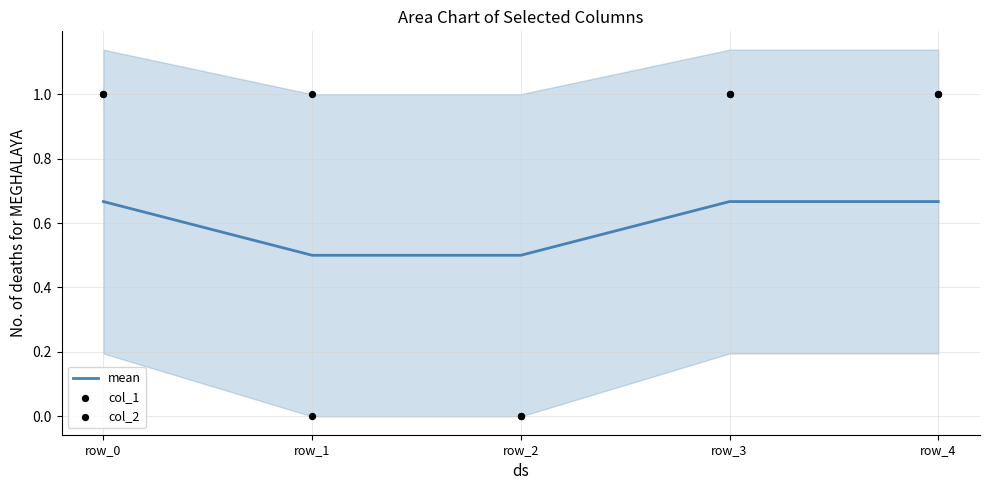

Is the value of col_2 at row_0 greater than the value of col_1 at row_0?

No